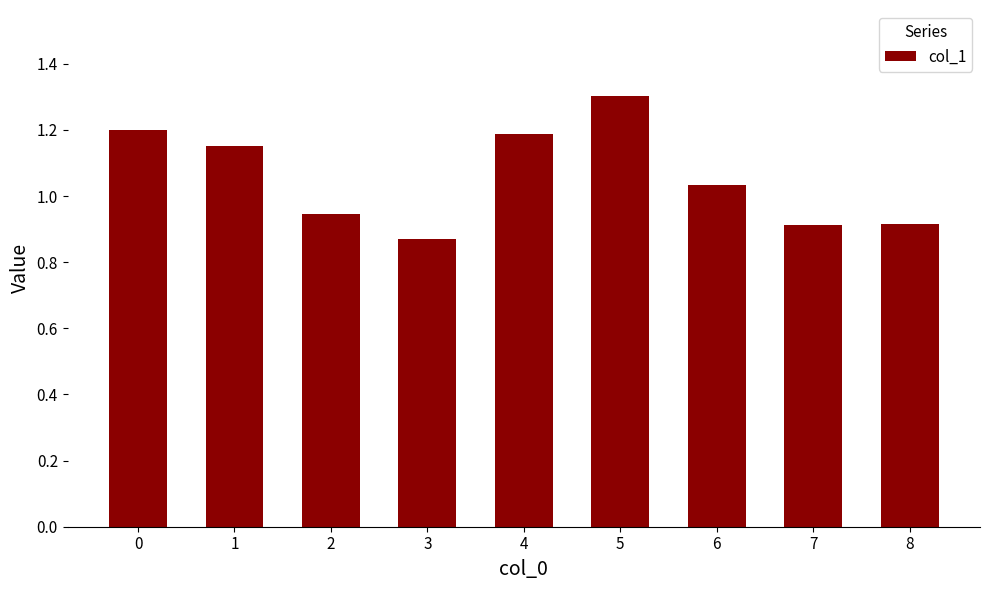

Count the number of data series in this chart.

1